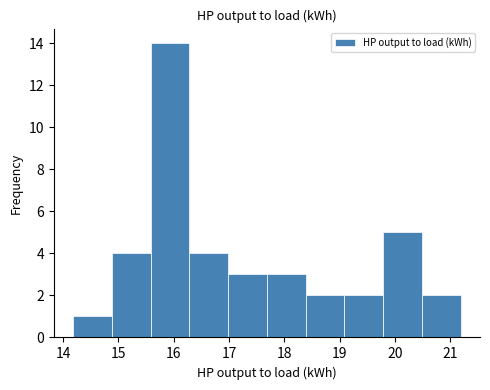

What is the height of the bar covering 15.6 to 16.3 on the x-axis? Neither the bar edges nor the heights are printed on the chart, so give them approximately, as read against the axes.

14